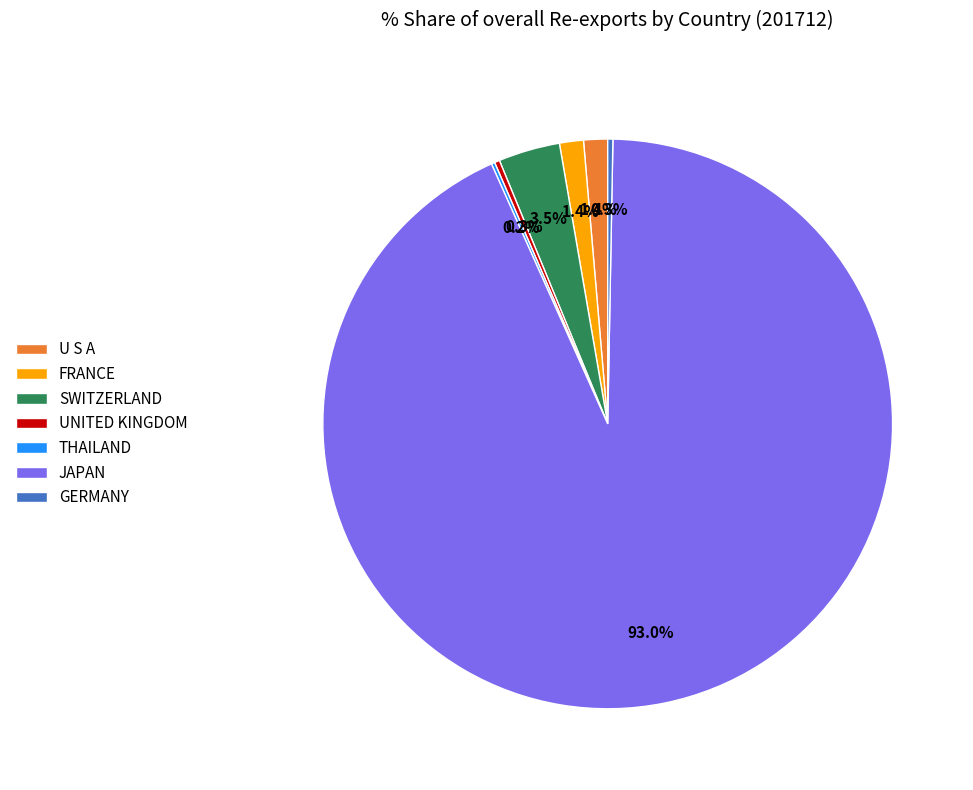

To the nearest percent, what is the difference between the GERMANY and JAPAN slice percentages?

93%